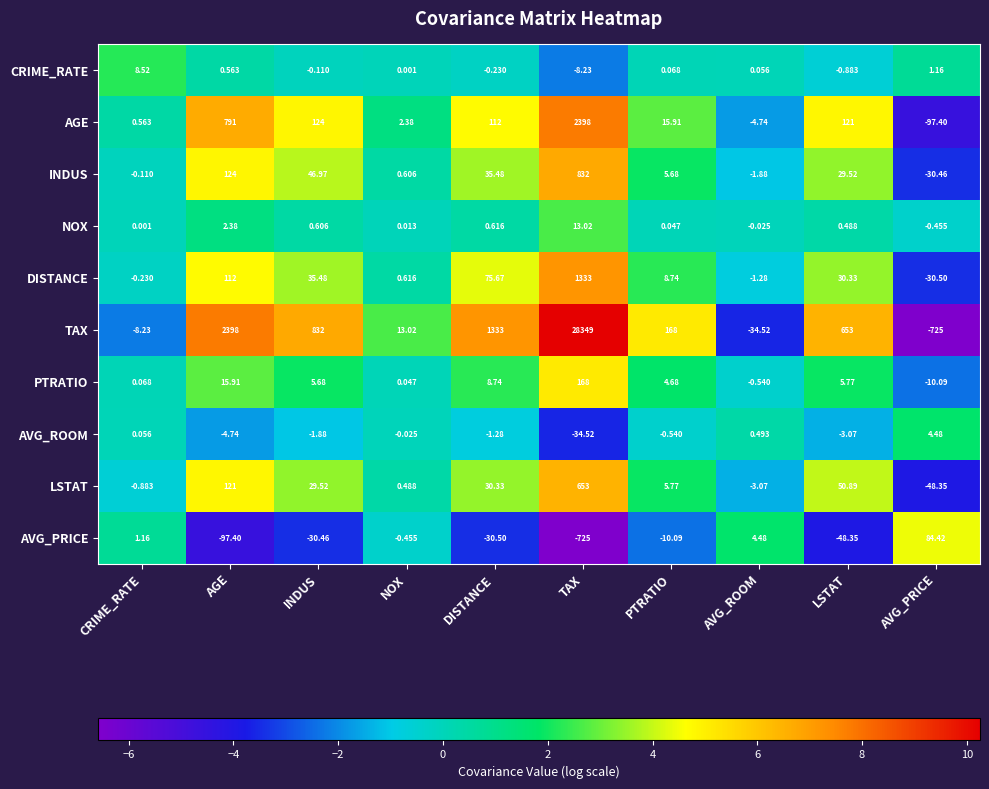

Count the number of data series in this chart.

10